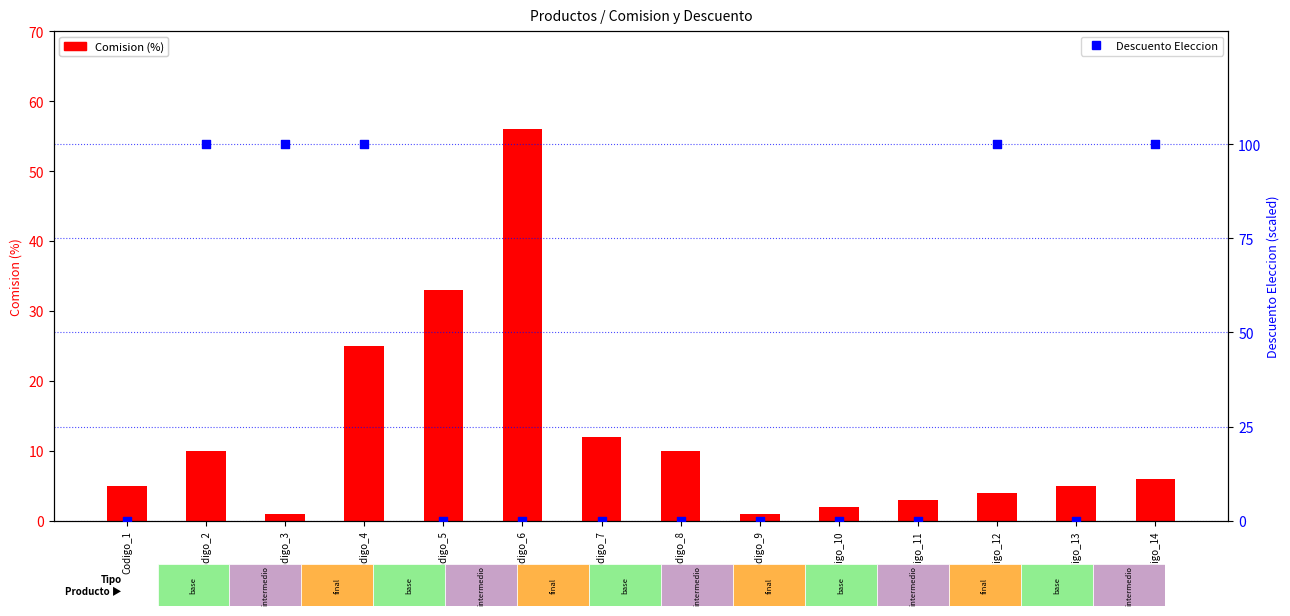

Which series has the widest spread of Y values?

Descuento Eleccion (scaled)